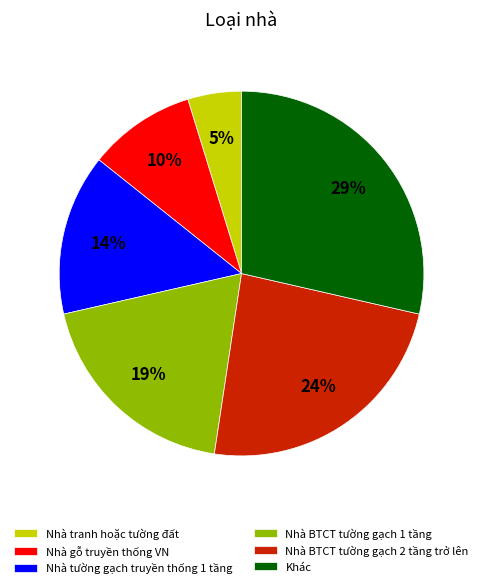

Which category has the smallest portion of the pie?

Nhà tranh hoặc tường đất